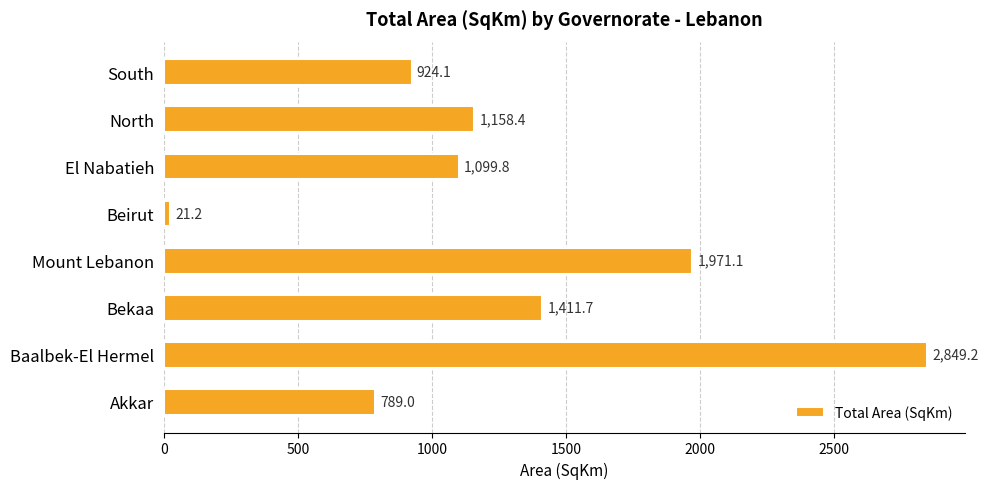

What is the maximum value shown in the chart?

2849.2